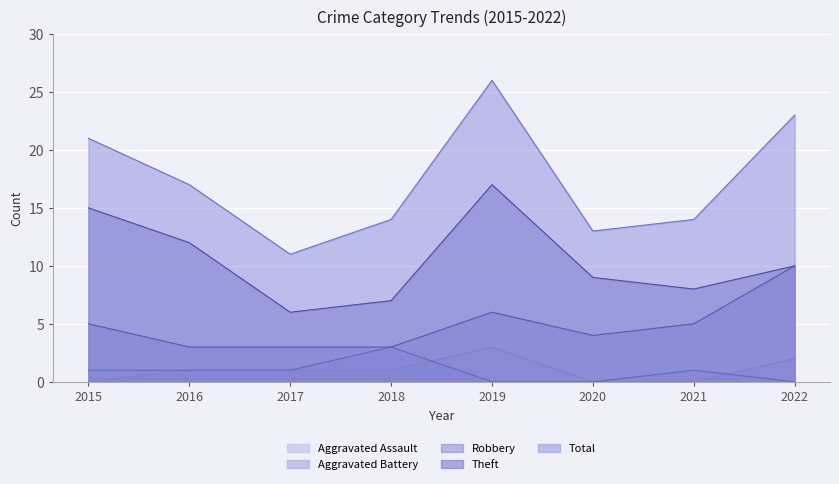

Which has a higher value, 2022 or 2019?

2019